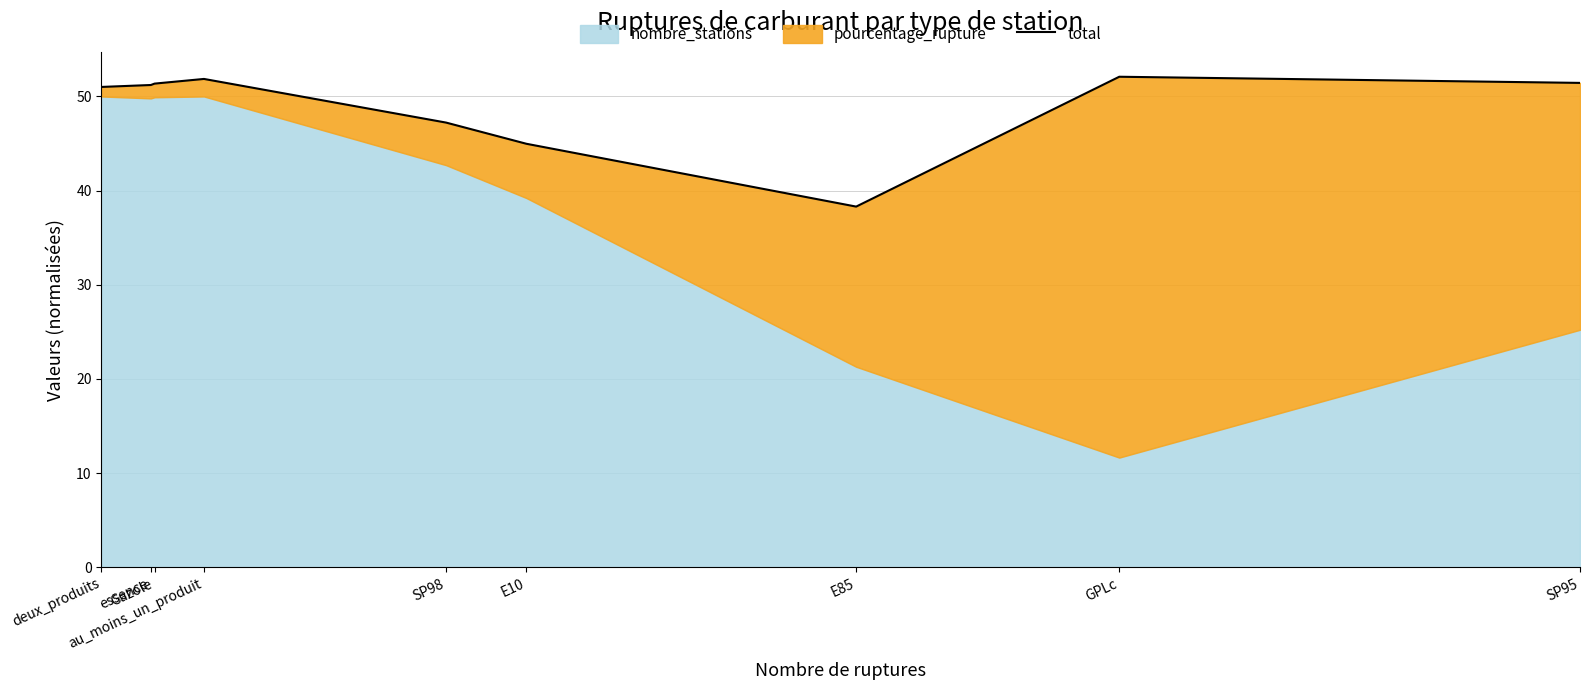

True or false: the data shows 61.7 at SP98.

False